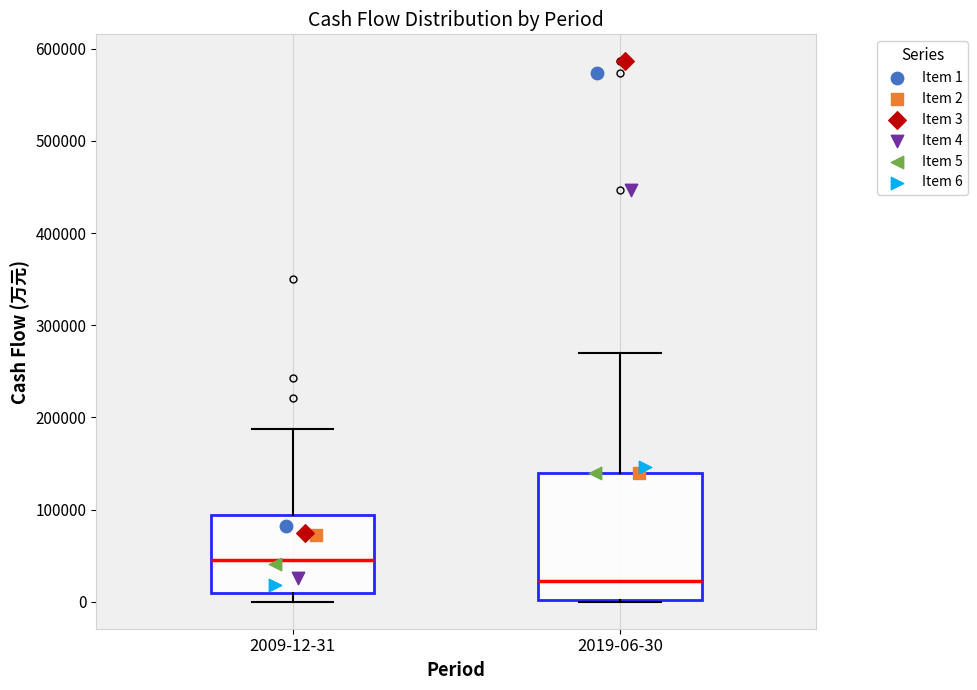

Reading left to right, transcribe this box plot: for each box, give where its median line is, the range the box spans, and where its two whiskers end, as read against the y-axis. The values are not printed on the chart, so give them approximately, as read against the axis.

2009-12-31: median 50000, box 10000 to 90000, whiskers 0 to 190000
2019-06-30: median 20000, box 0 to 140000, whiskers 0 to 270000